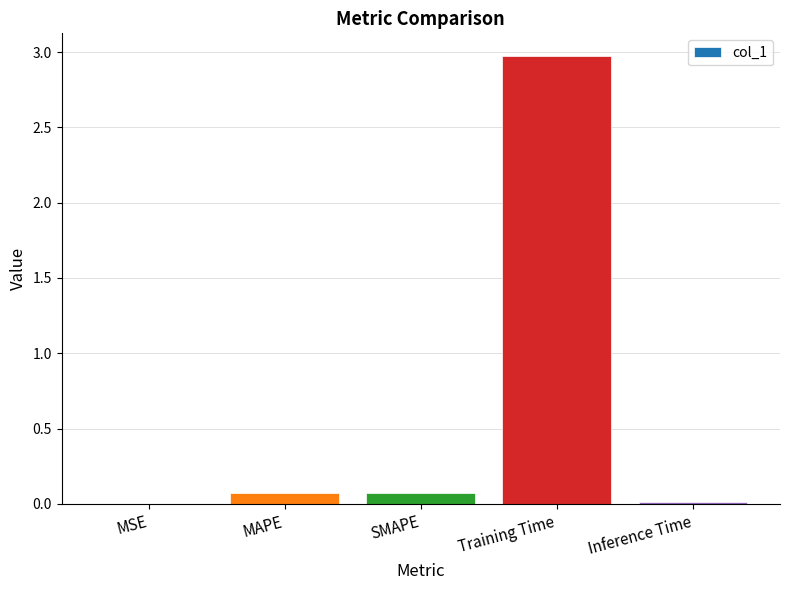

Is it true that the value at MSE is 0.0?

True